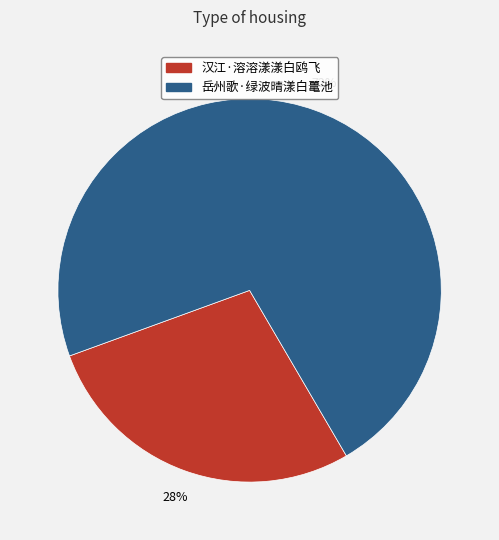

To the nearest percent, what percentage of the pie is 汉江·溶溶漾漾白鸥飞?

28%